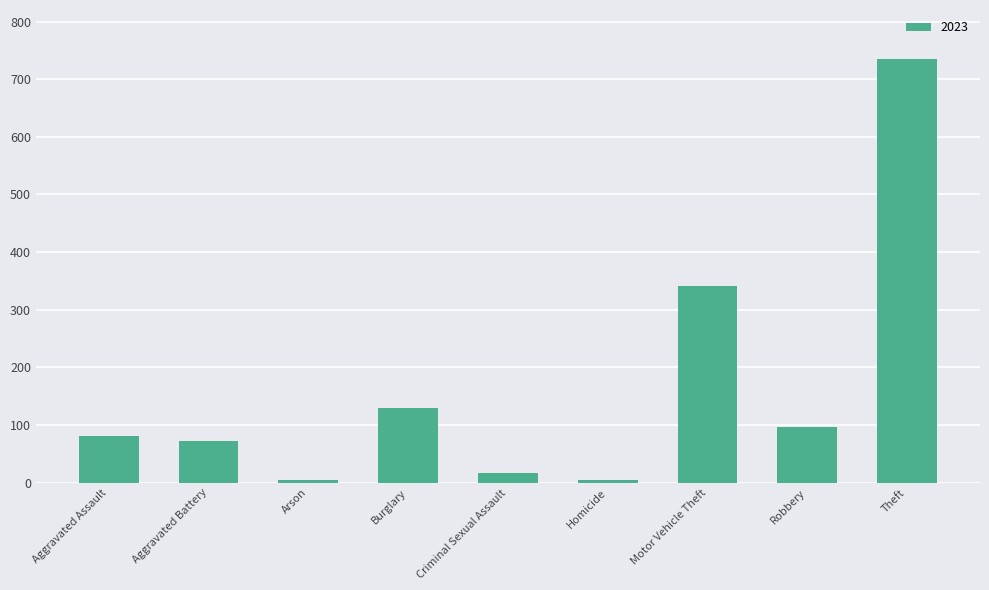

Which has a higher value, Aggravated Assault or Burglary?

Burglary